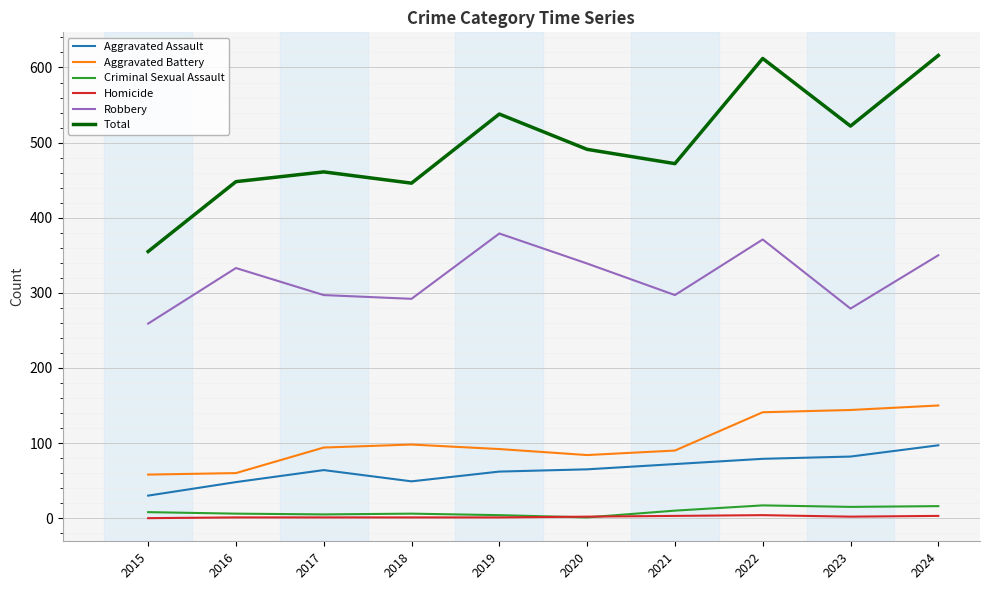

At which label is Total closest to 485?

2020